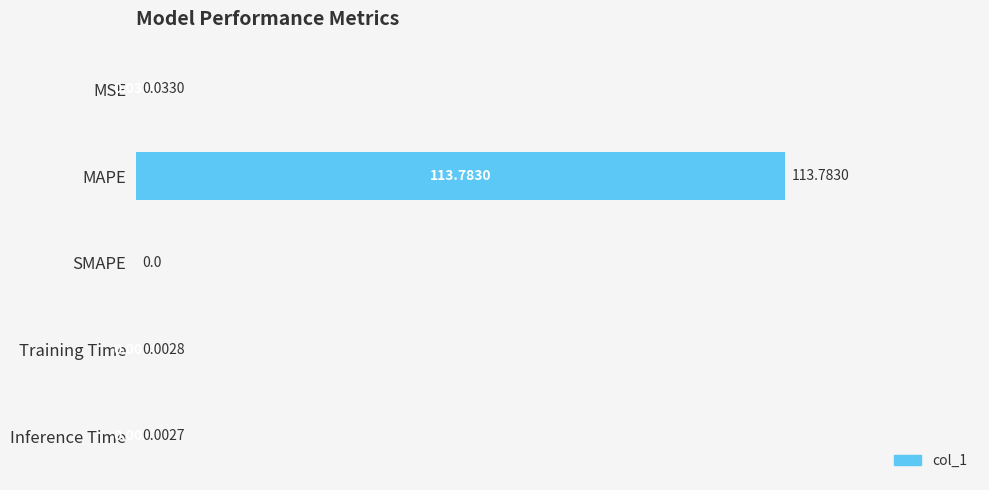

At which category does the chart reach its peak across all series?

MAPE